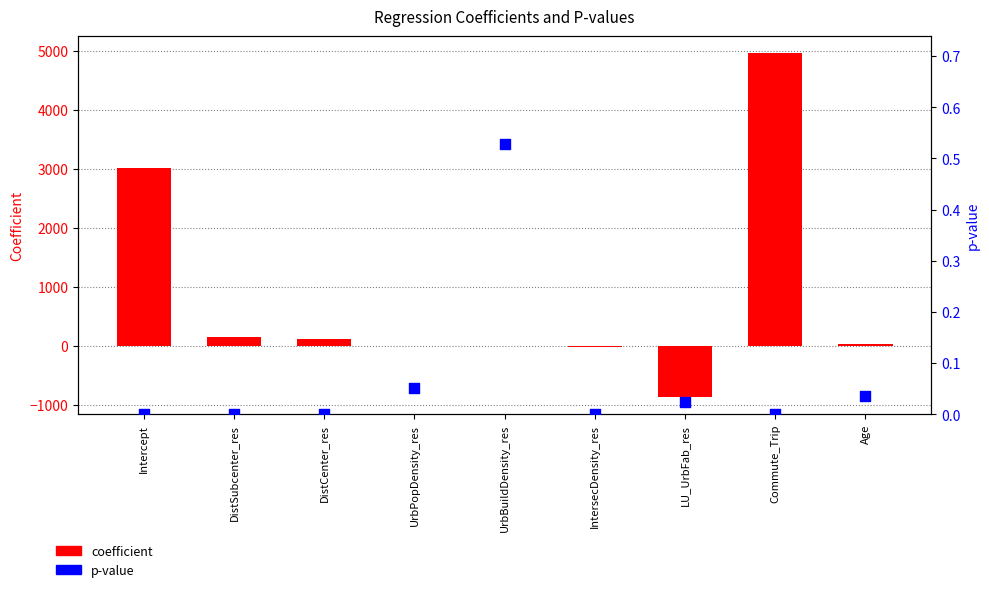

At how many categories does at least one series exceed 3627?

1